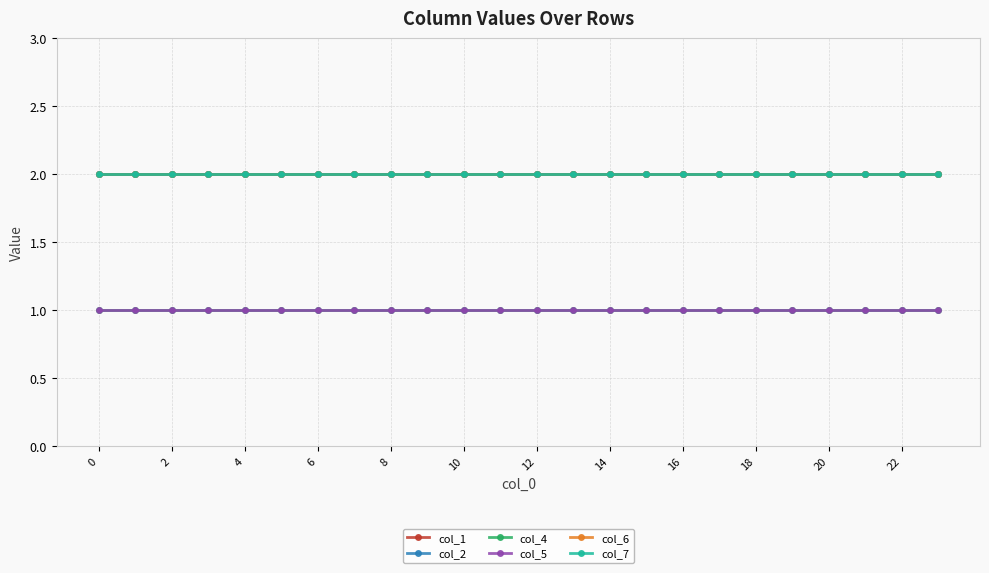

Which series has the widest spread of values?

col_1